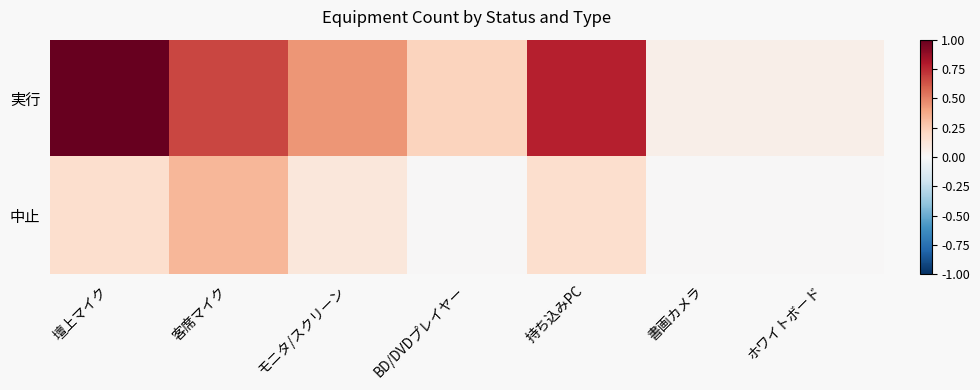

How many categories are shown in the chart?

7